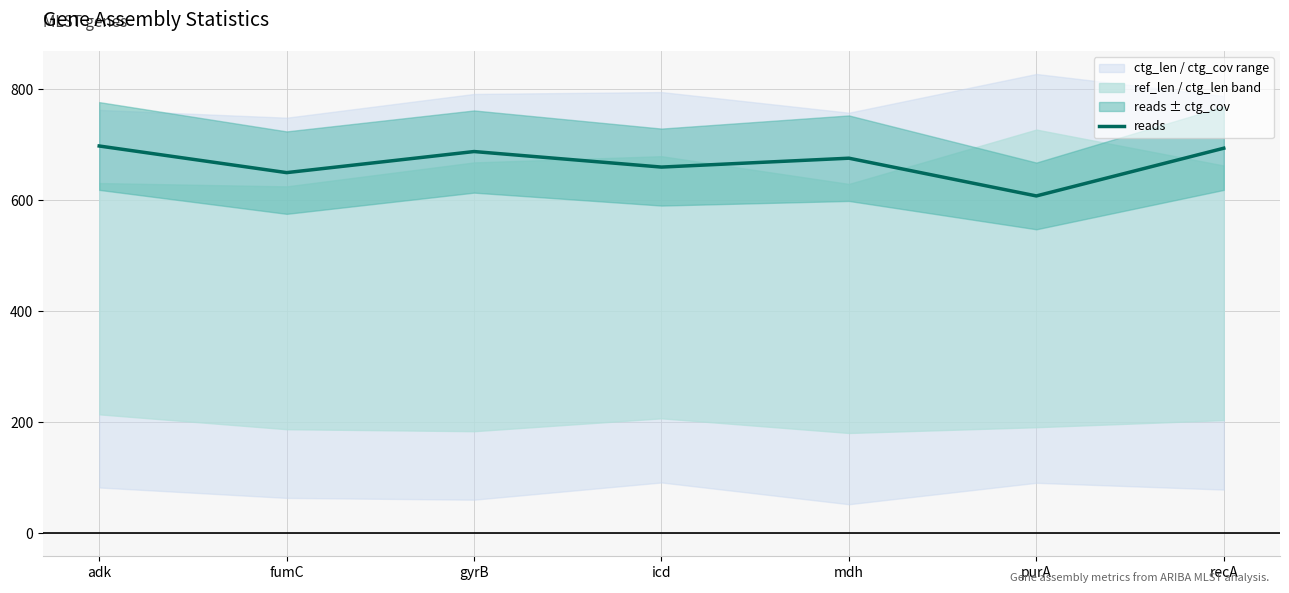

What is the label of the 2nd point from the left?

fumC